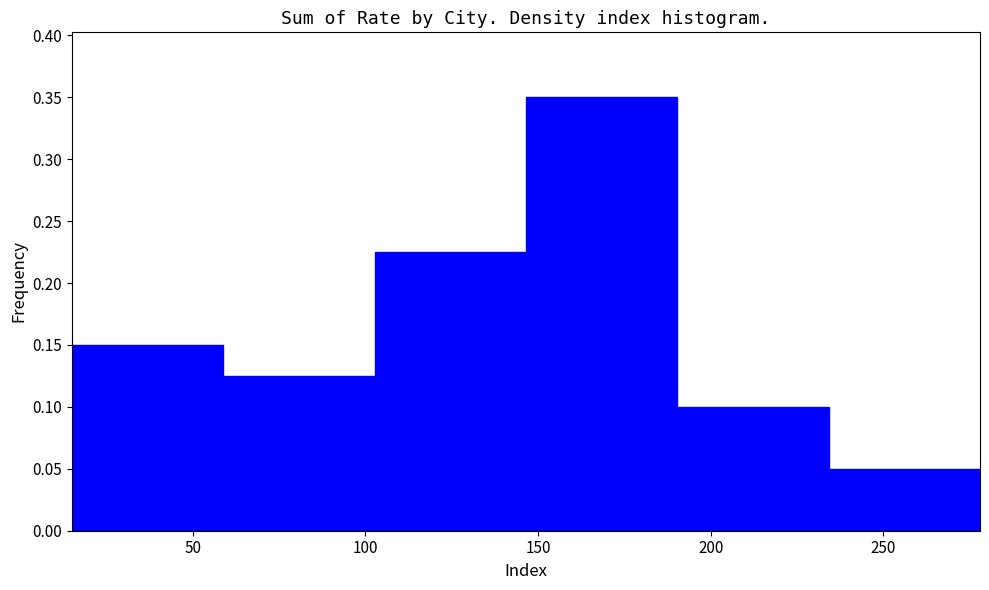

Reading left to right, transcribe this chart: for each bar, give the range it covers on the x-axis and its height. Neither the bar edges nor the heights are printed on the chart, so give them approximately, as read against the axes.

15 to 60: 0.150
60 to 105: 0.125
105 to 145: 0.225
145 to 190: 0.350
190 to 235: 0.100
235 to 280: 0.050